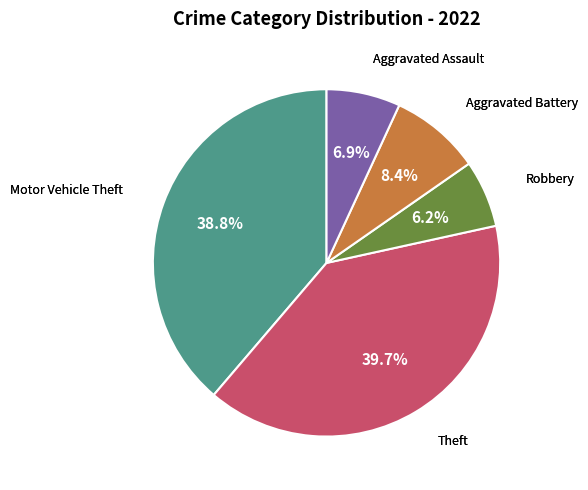

Does any single category account for the majority?

No